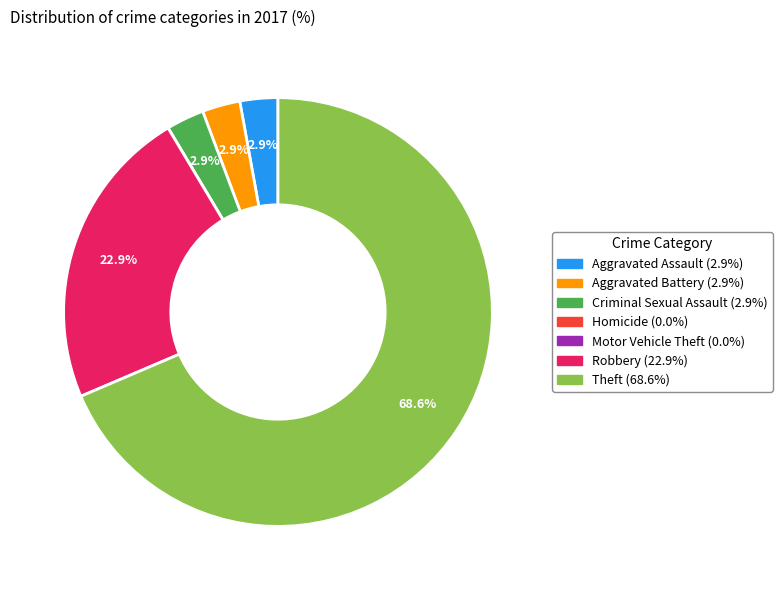

True or false: Theft accounts for 69% of the total.

True